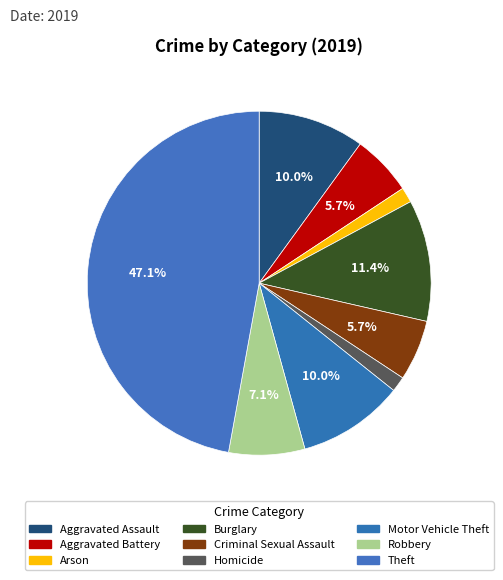

Count the number of slices in the pie.

9